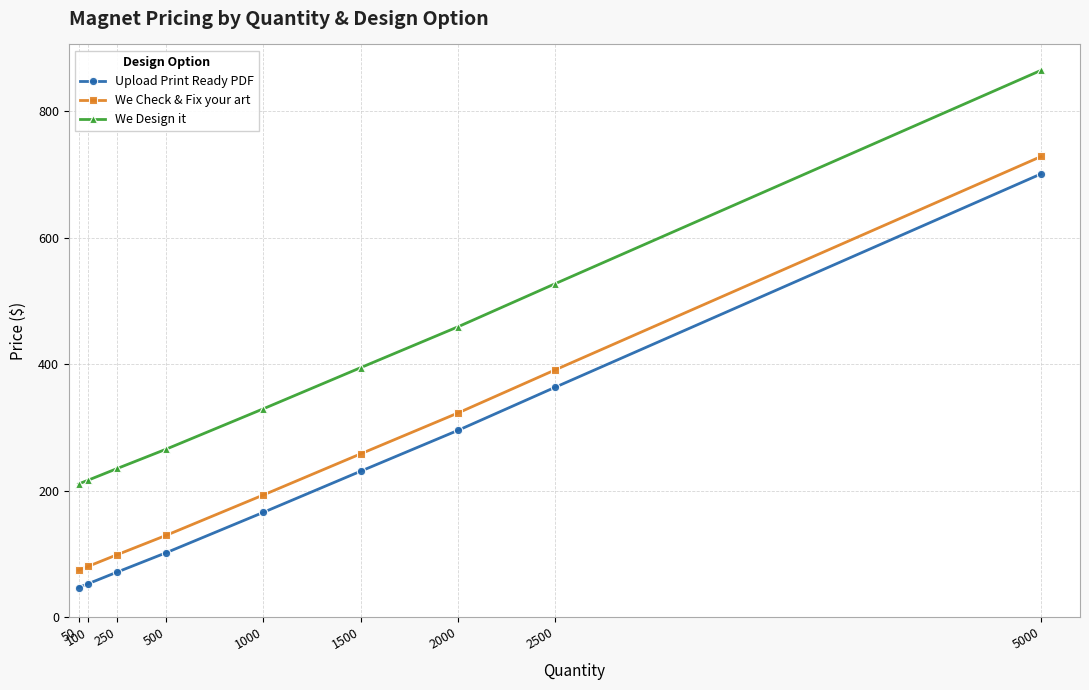

Which category has the highest value across all series?

5000